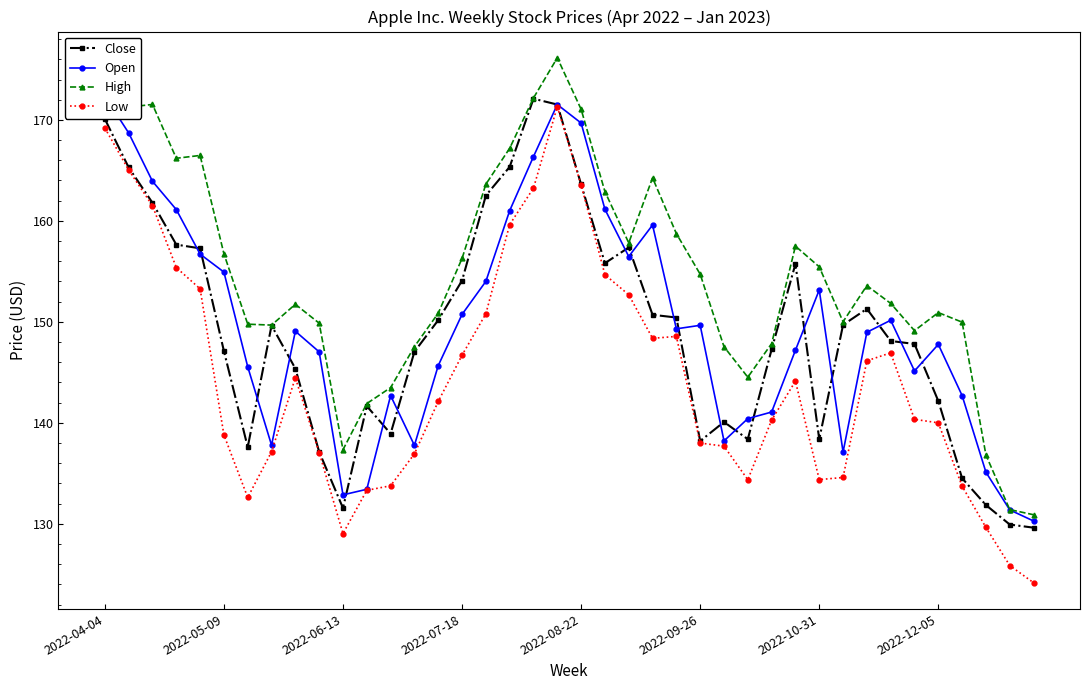

Where is the first local maximum for Open?

8